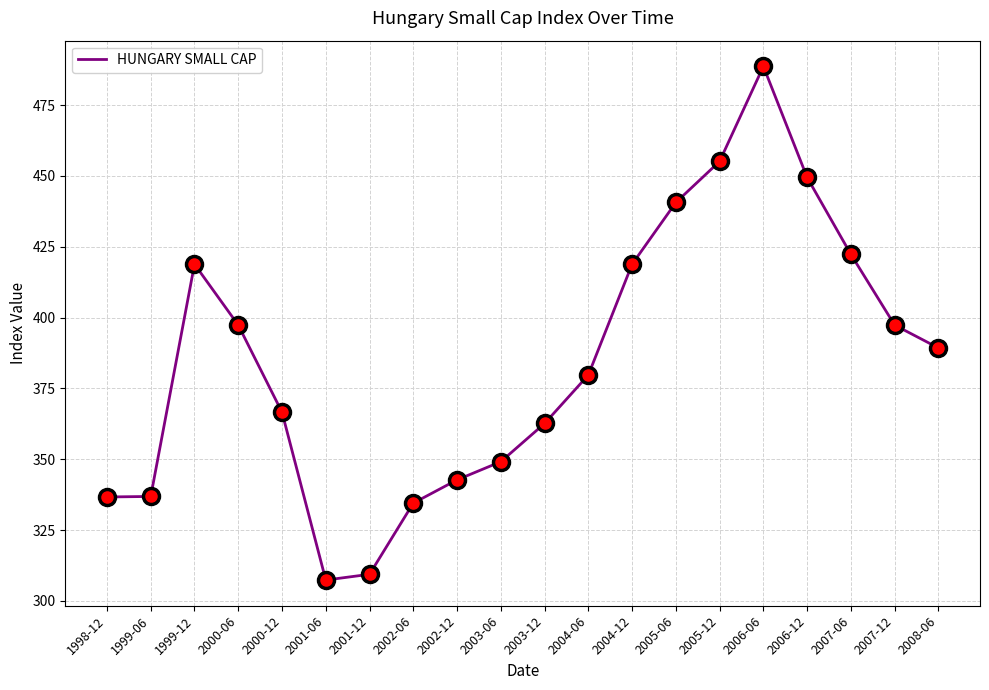

Approximately how many times larger is the value at 2005-06 compared to 2007-12?

1.1